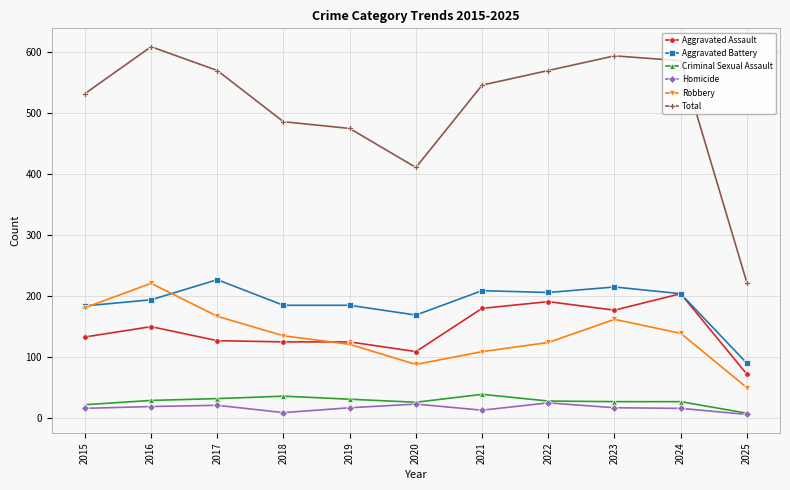

Does the chart display data point markers on the line(s)?

Yes